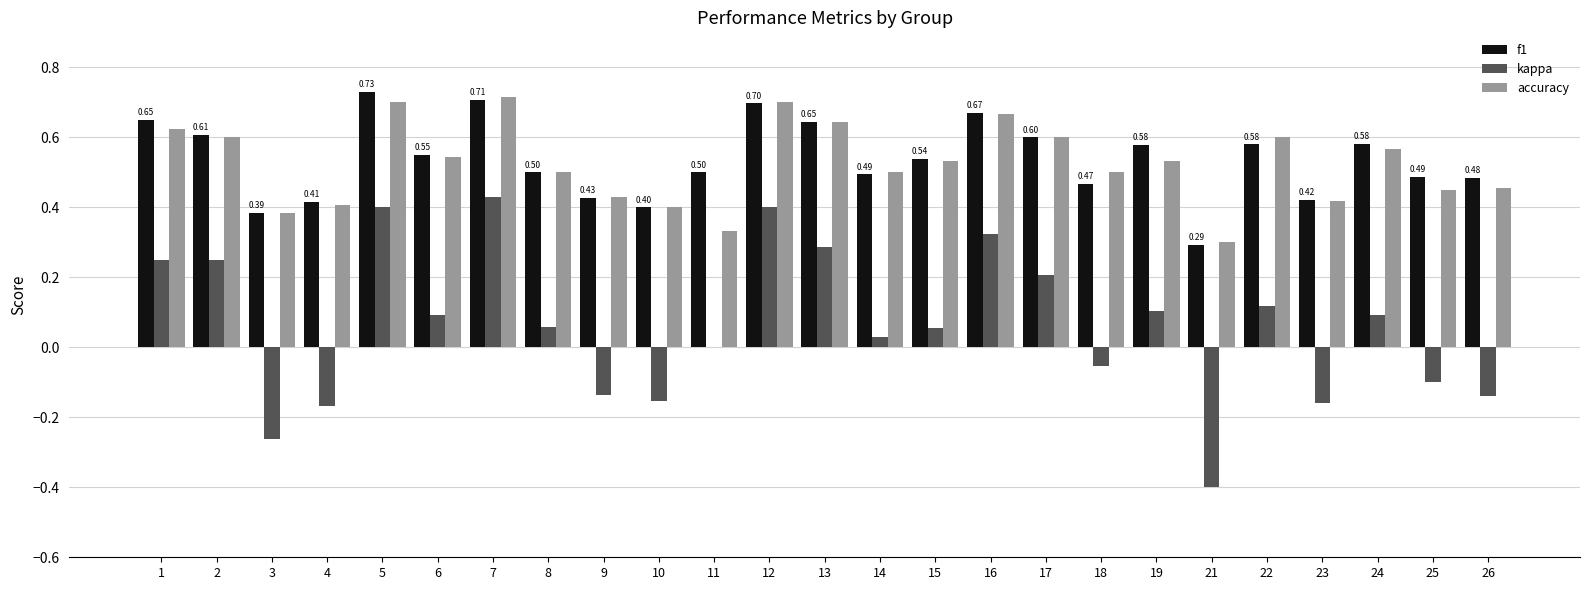

Is it true that f1 equals 0.3 at 12?

False